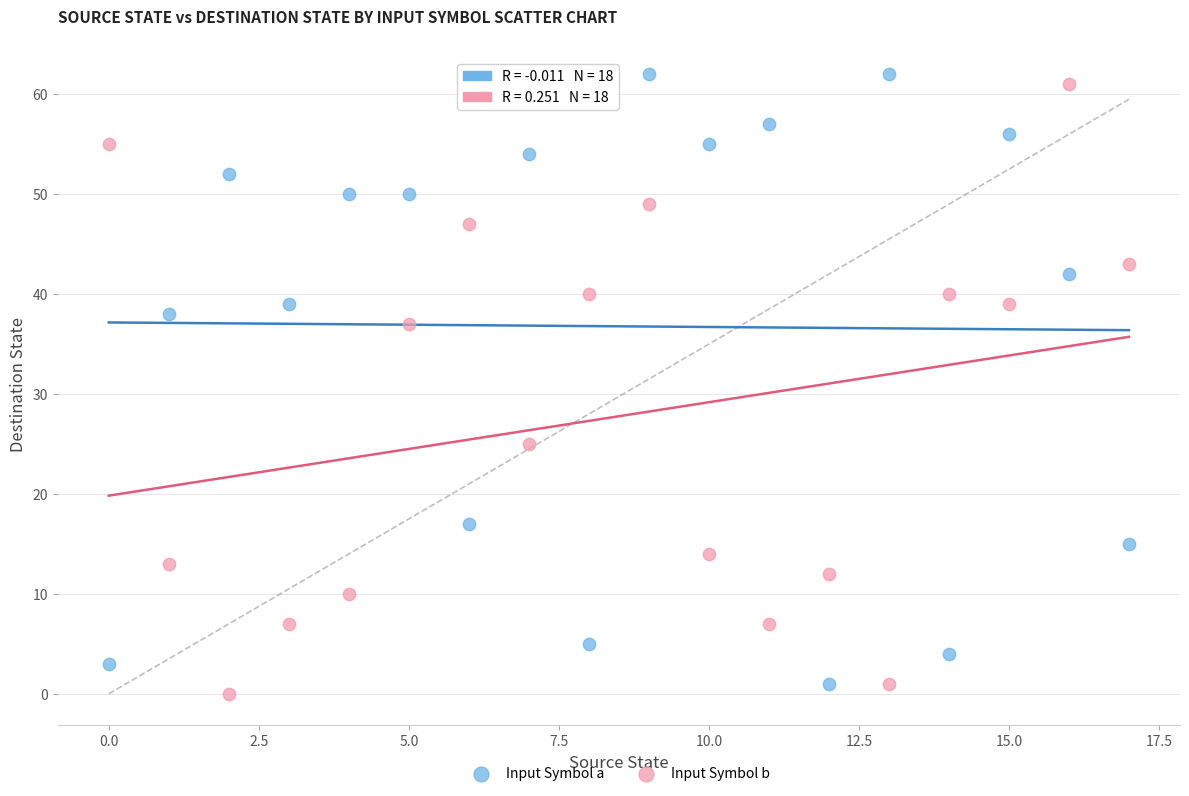

Which series reaches the maximum Y coordinate?

Input Symbol a